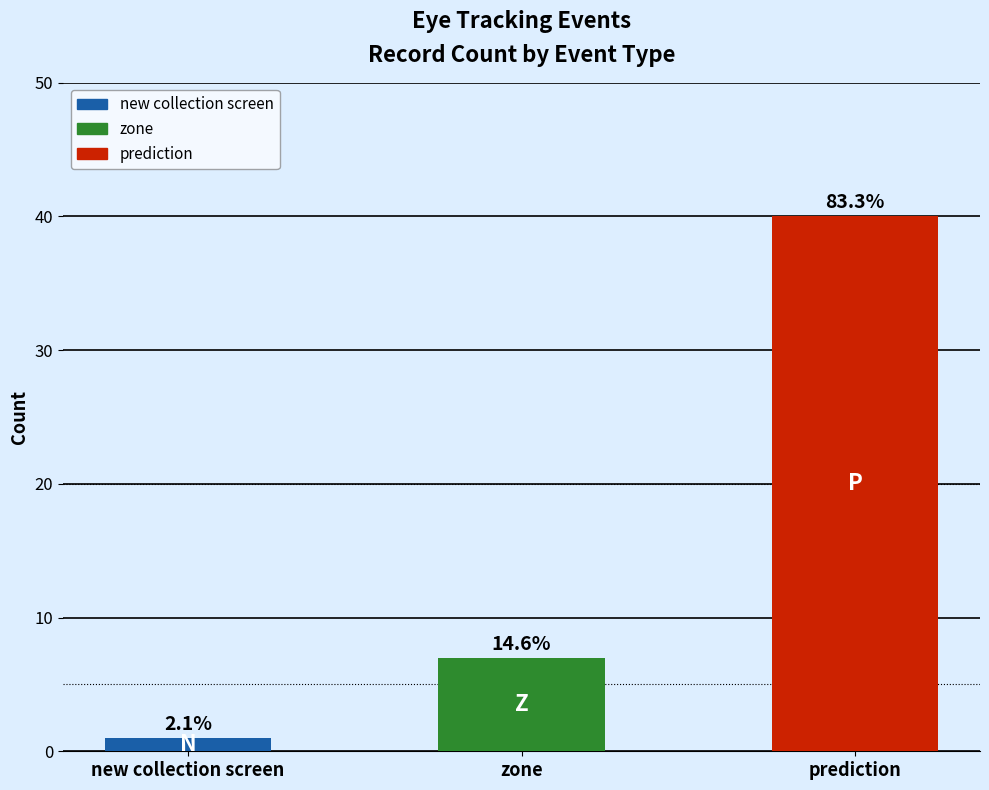

How many bars are there in total?

3